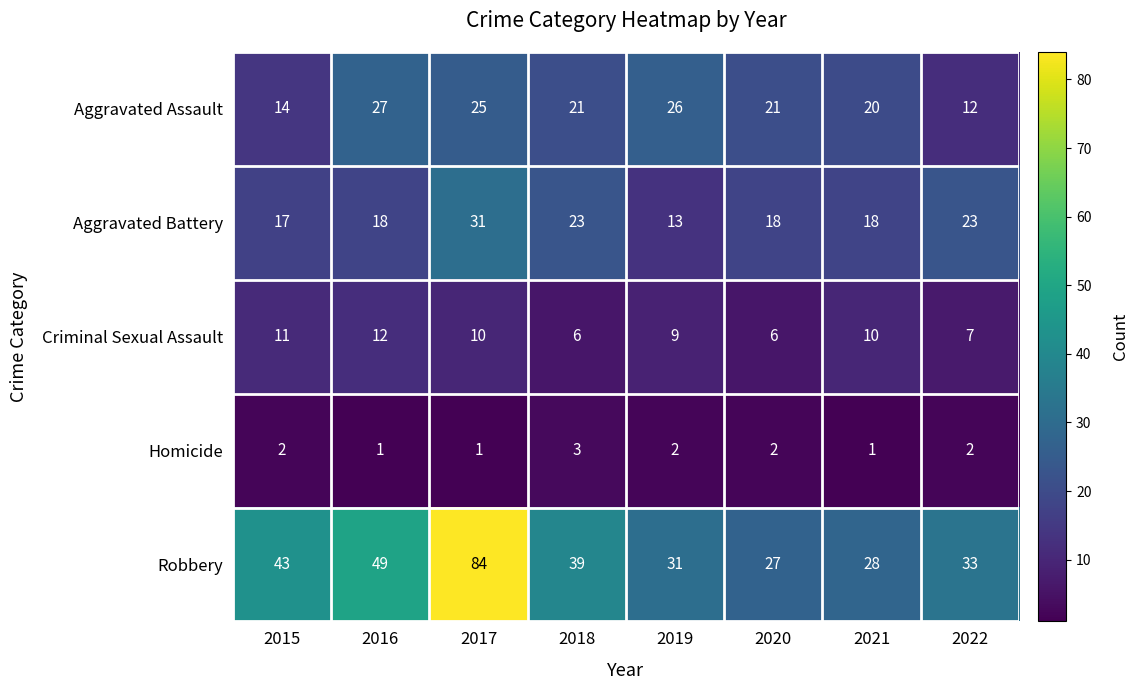

Is it true that Aggravated Battery equals 23 at 2018?

True